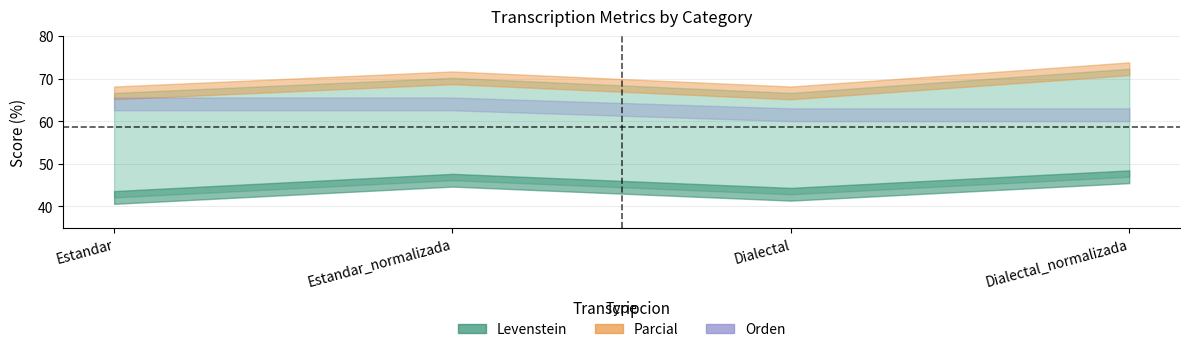

True or false: Levenstein has a value of 10.3 at Estandar_normalizada.

False